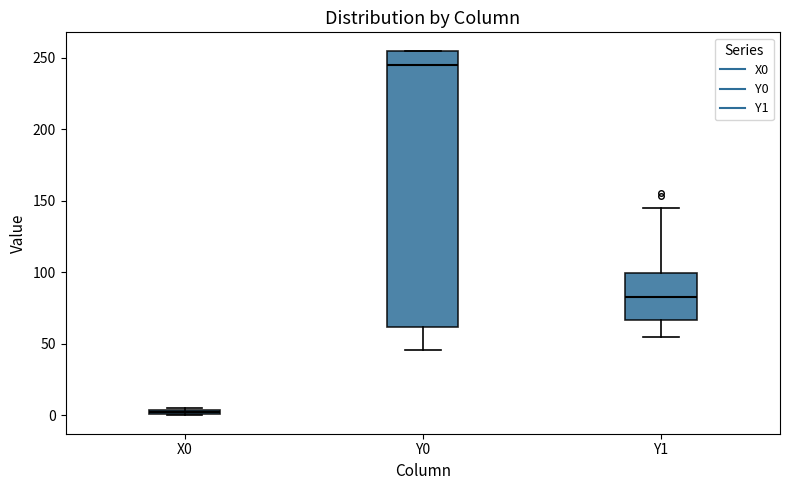

Which box's median line is the highest?

Y0